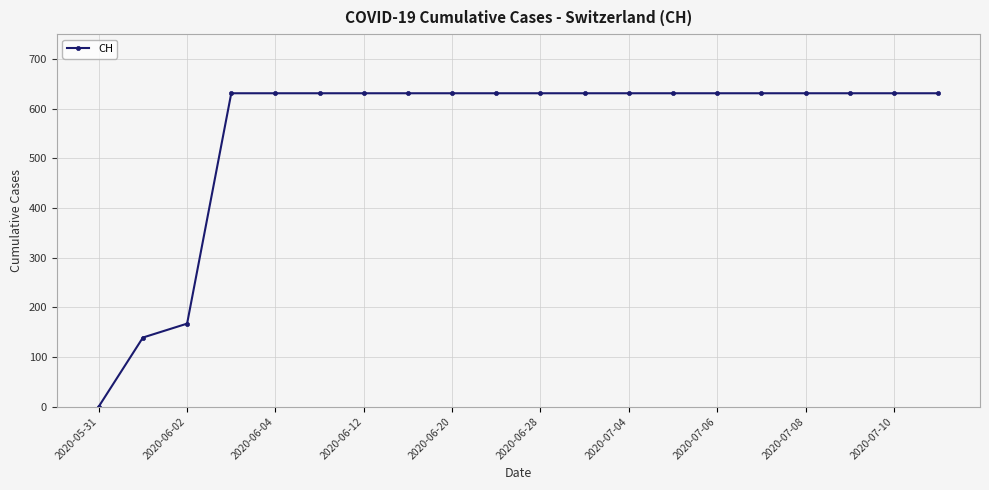

What is the average value?

552